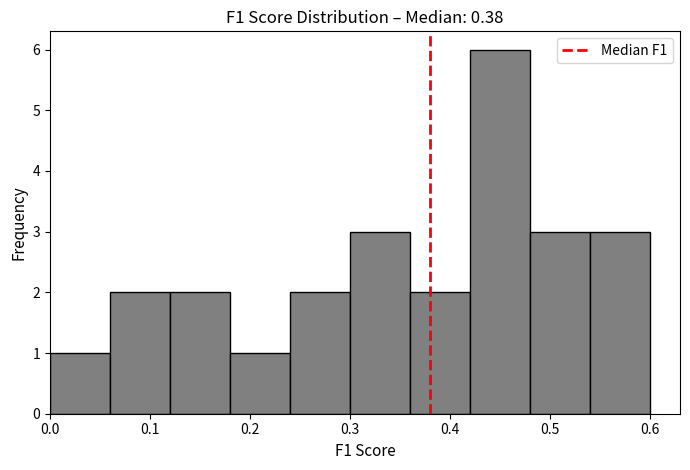

Reading left to right, transcribe this chart: for each bar, give the range it covers on the x-axis and its height. The values are not printed on the chart, so give them approximately, as read against the axis.

0.00 to 0.06: 1
0.06 to 0.12: 2
0.12 to 0.18: 2
0.18 to 0.24: 1
0.24 to 0.30: 2
0.30 to 0.36: 3
0.36 to 0.42: 2
0.42 to 0.48: 6
0.48 to 0.54: 3
0.54 to 0.60: 3